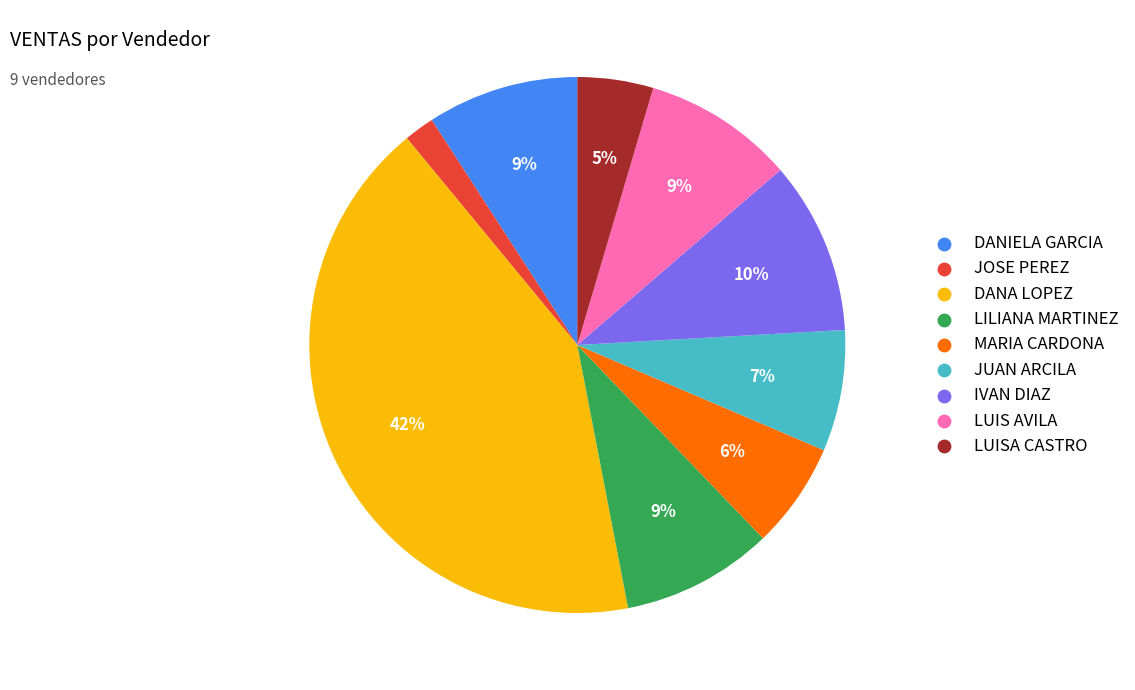

To the nearest percent, what is the difference between the largest and smallest slice percentages?

40%